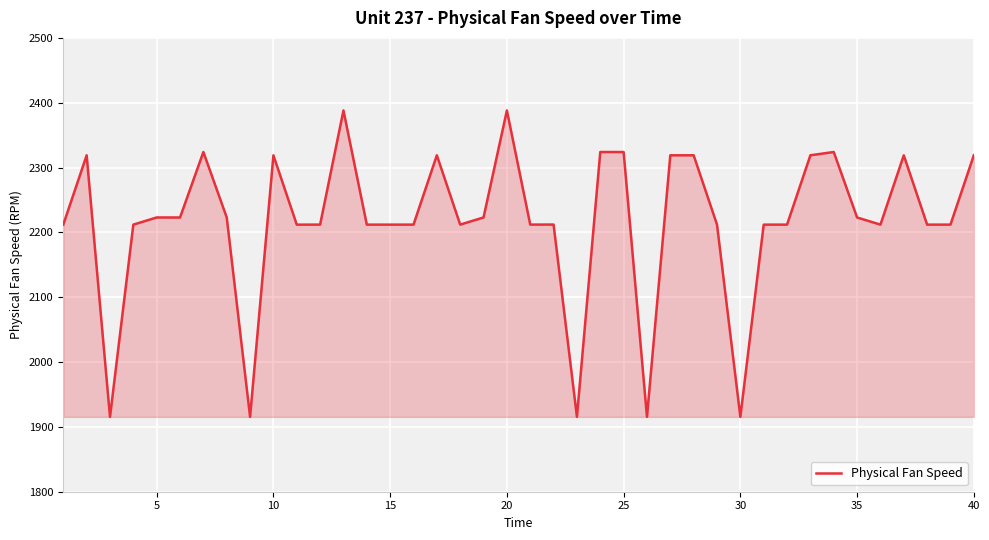

What is the smallest value displayed?

1915.4